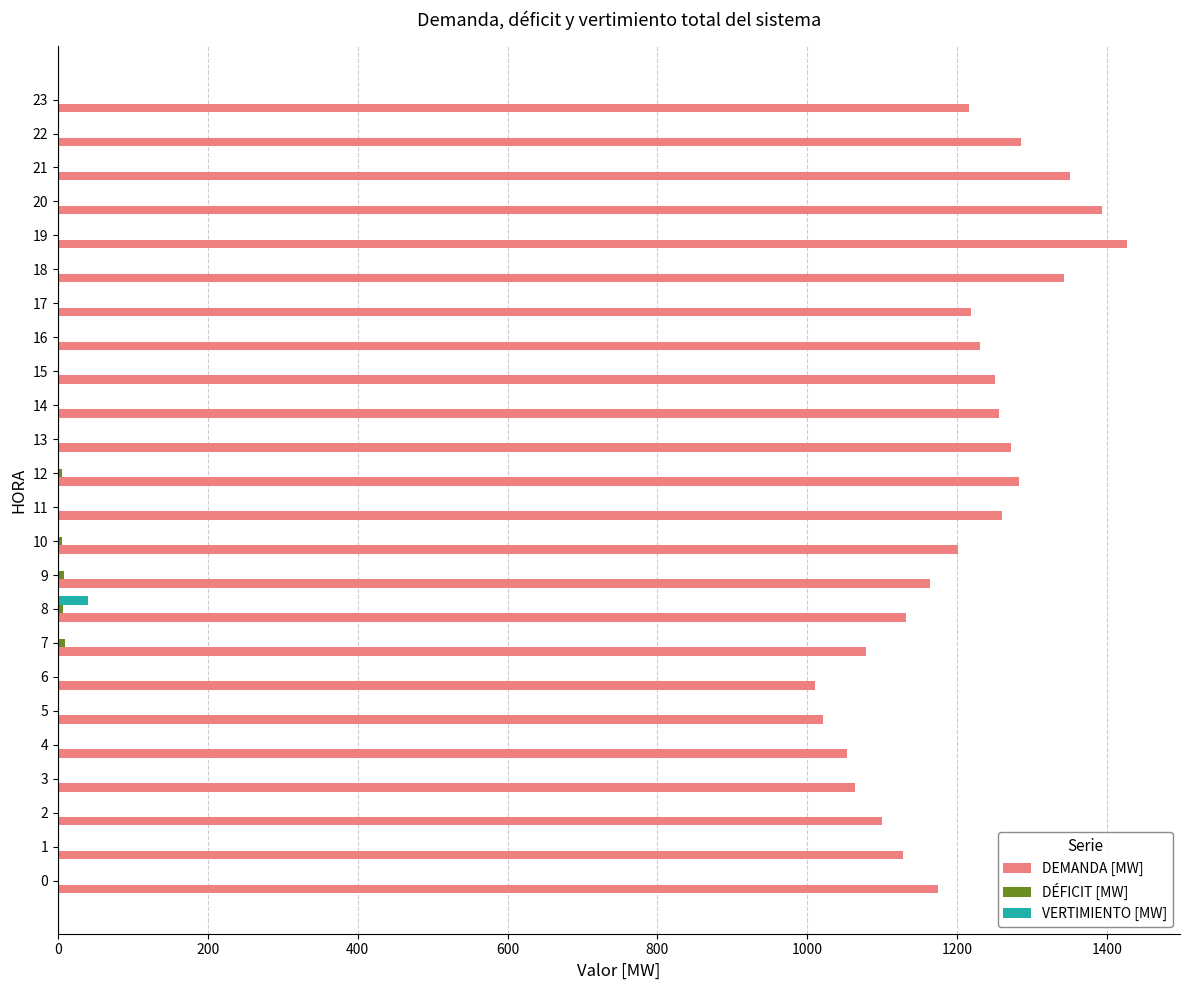

What is the spread (max minus min) of values at 13?

1271.2